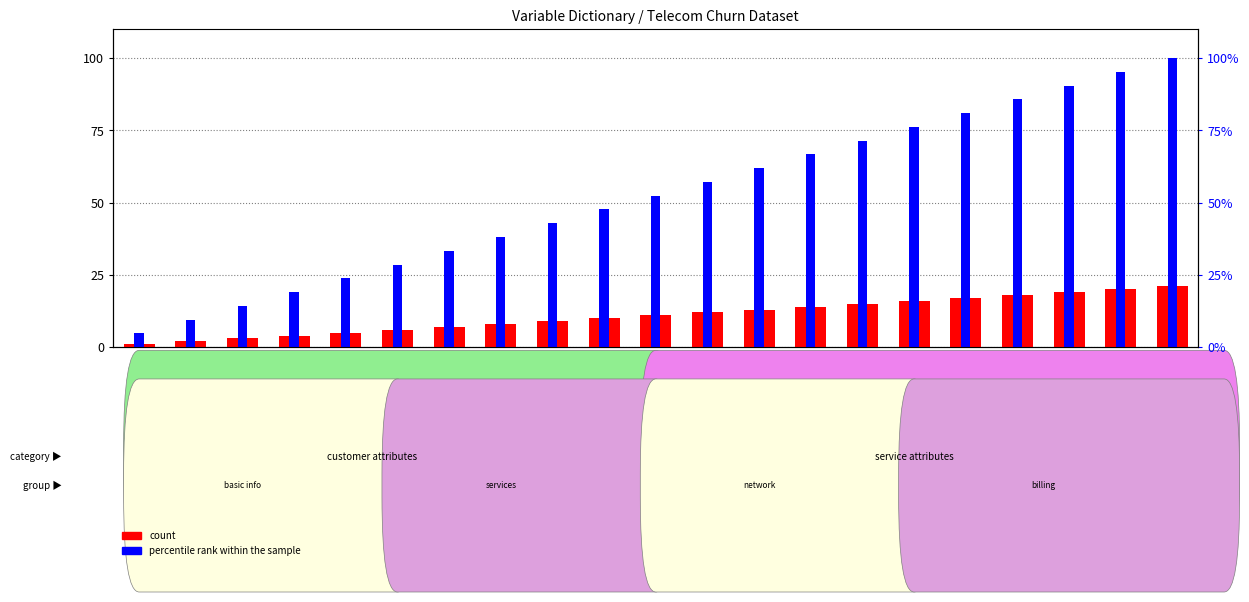

What is the label of the 9th bar from the left?

InternetService